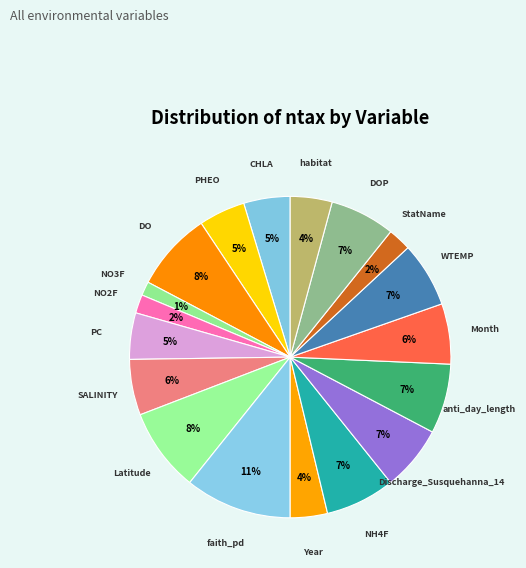

How many segments does this pie chart have?

18